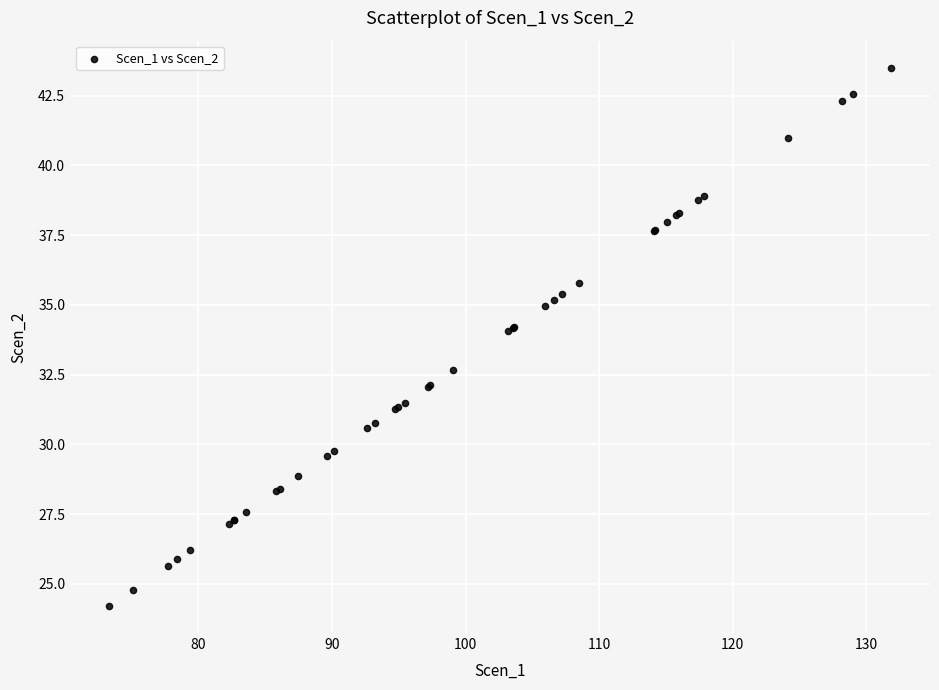

What Y value in the scatter plot is closest to 33?

32.7